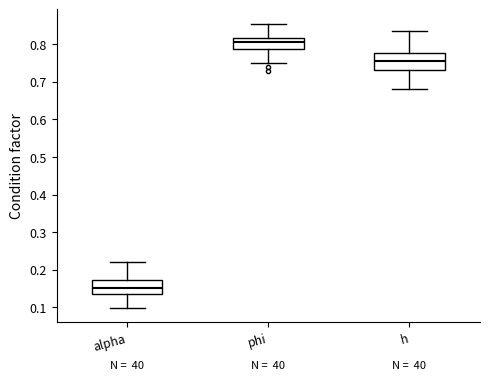

Reading left to right, transcribe this box plot: for each box, give where its median line is, the range the box spans, and where its two whiskers end, as read against the y-axis. The values are not printed on the chart, so give them approximately, as read against the axis.

alpha: median 0.15, box 0.14 to 0.17, whiskers 0.10 to 0.22
phi: median 0.81, box 0.79 to 0.82, whiskers 0.75 to 0.85
h: median 0.76, box 0.73 to 0.78, whiskers 0.68 to 0.83